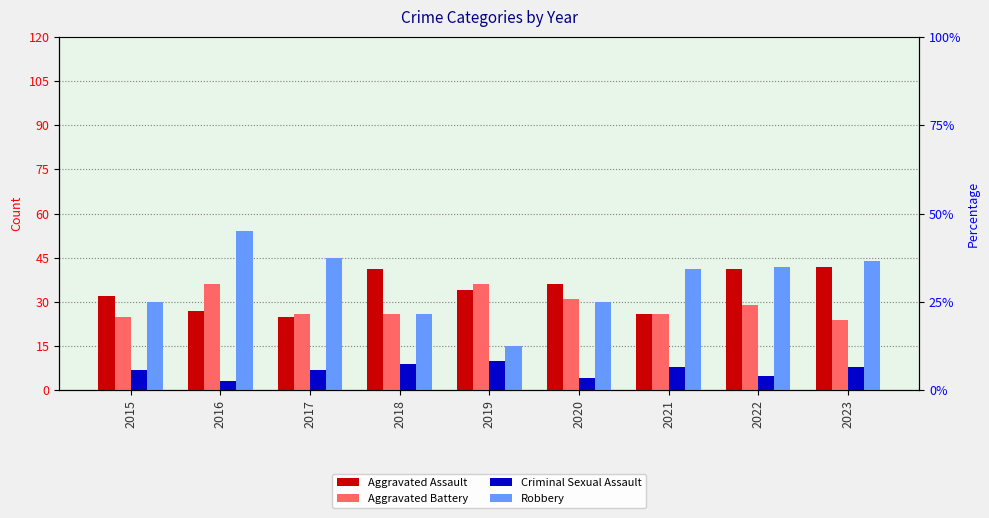

Which series has the largest range (max minus min)?

Robbery